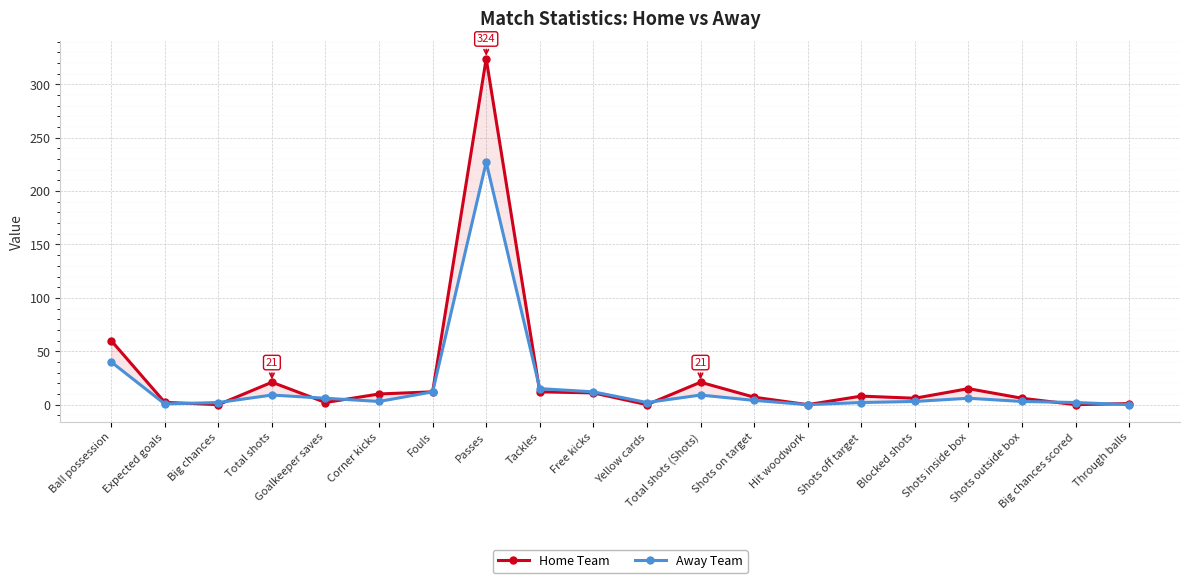

What is the difference between the maximum and minimum values in the Away Team series?

227.0